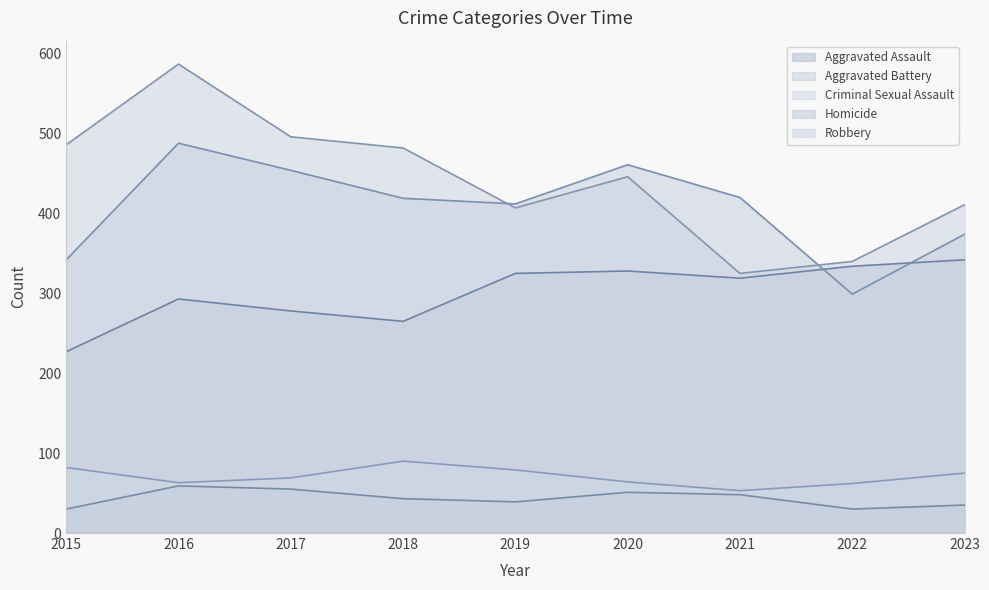

Between 2016 and 2022, which is larger?

2022